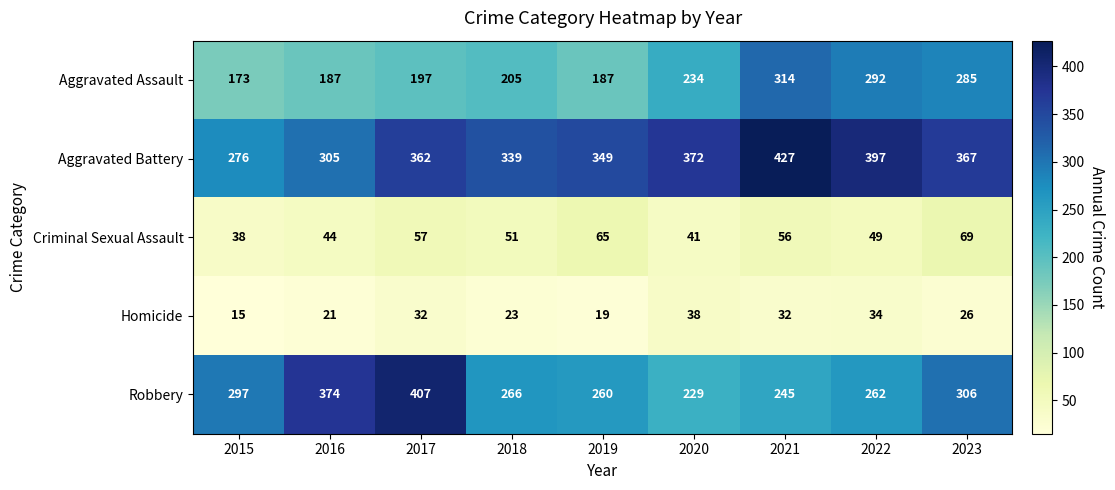

The value of Homicide at 2020 is 38. True or false?

True